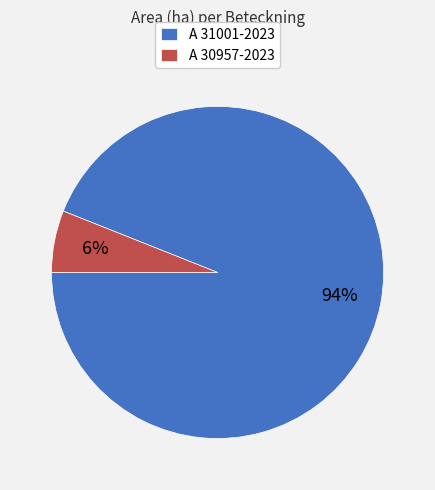

Rank the categories by value from lowest to highest.

A 30957-2023, A 31001-2023